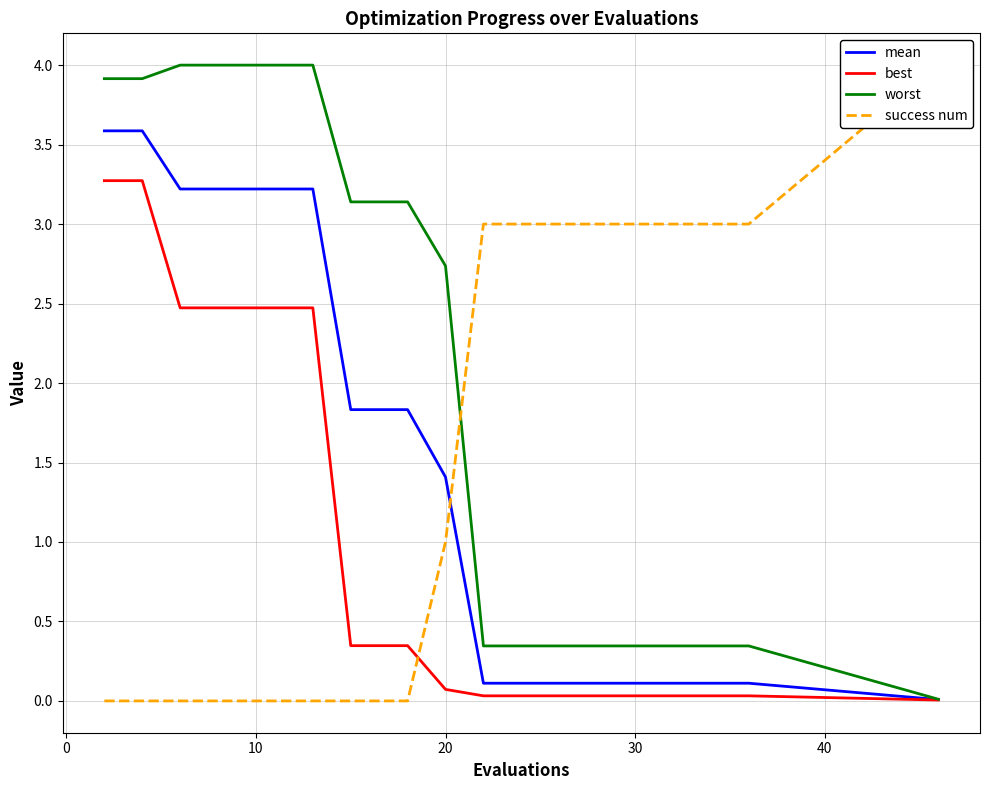

Where is worst nearest to the value 2?

20